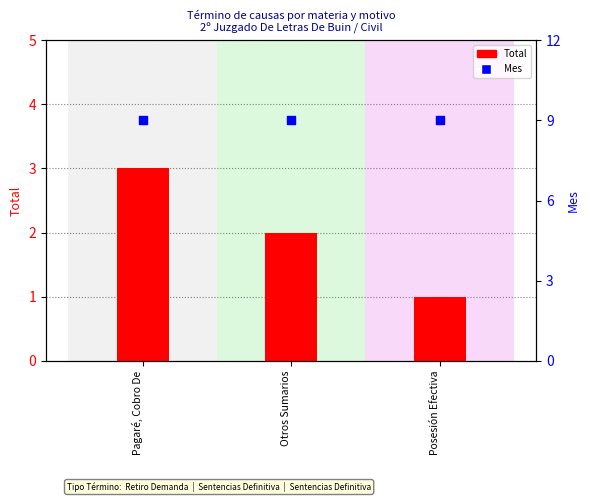

Which series has the widest spread of Y values?

Total